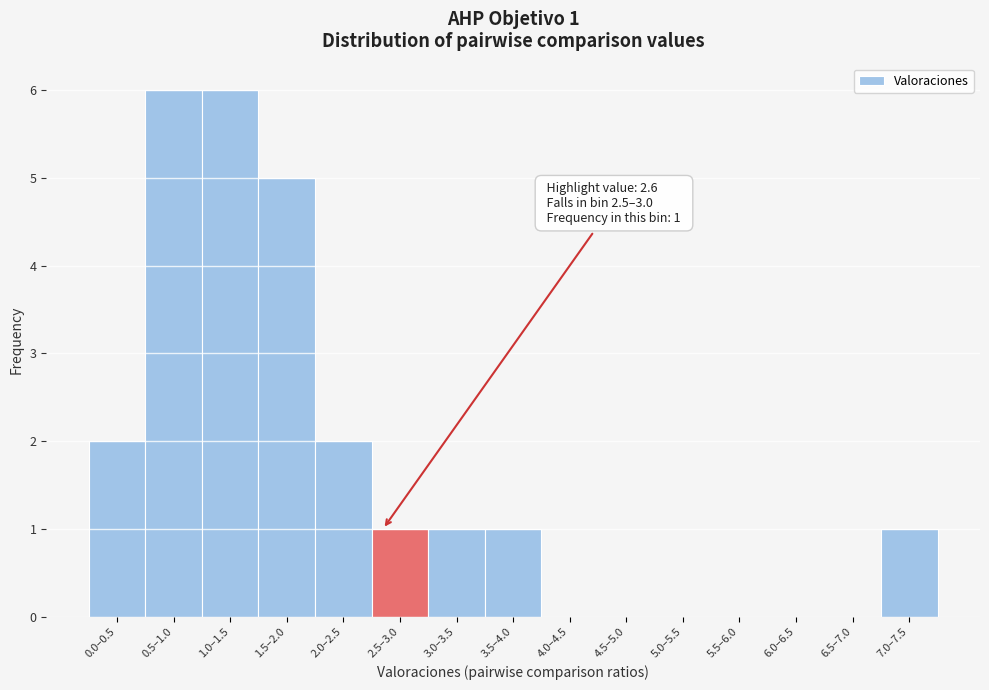

Reading left to right, extract all data points from this chart.

0.0–0.5=2	0.5–1.0=6	1.0–1.5=6	1.5–2.0=5	2.0–2.5=2	2.5–3.0=1	3.0–3.5=1	3.5–4.0=1	4.0–4.5=0	4.5–5.0=0	5.0–5.5=0	5.5–6.0=0	6.0–6.5=0	6.5–7.0=0	7.0–7.5=1